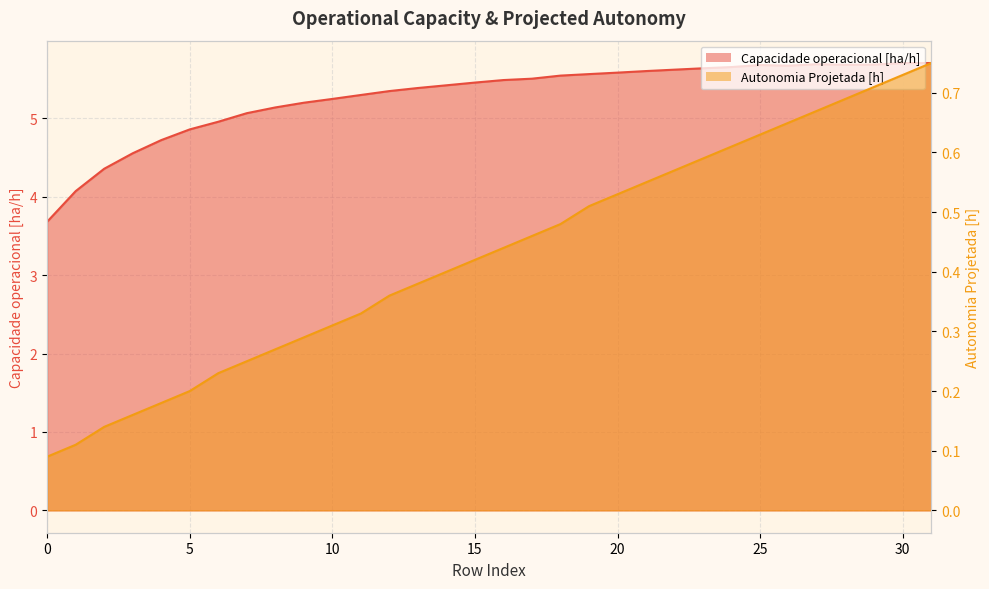

What is the value of the Capacidade operacional [ha/h] point at the 21st from the left?

5.6